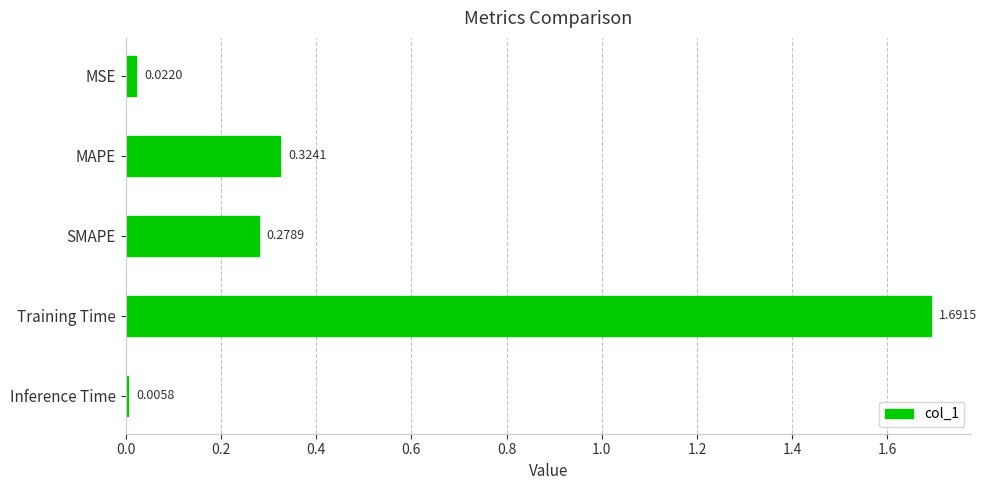

What is the label of the 1st bar from the top?

MSE